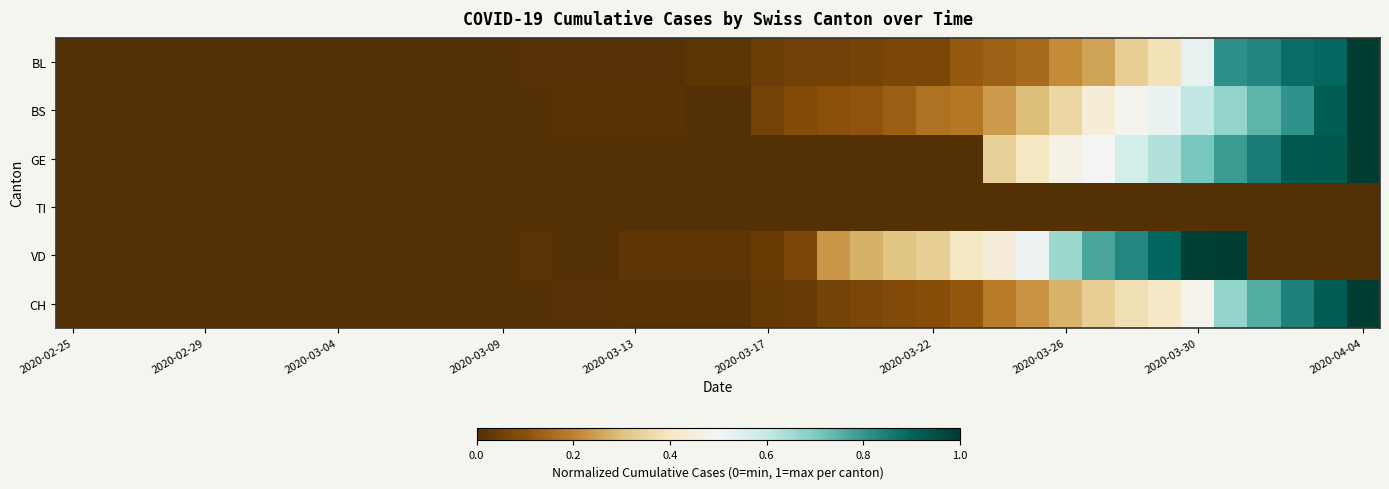

Rank the series by their maximum value, from lowest to highest.

TI, BL, BS, GE, VD, CH